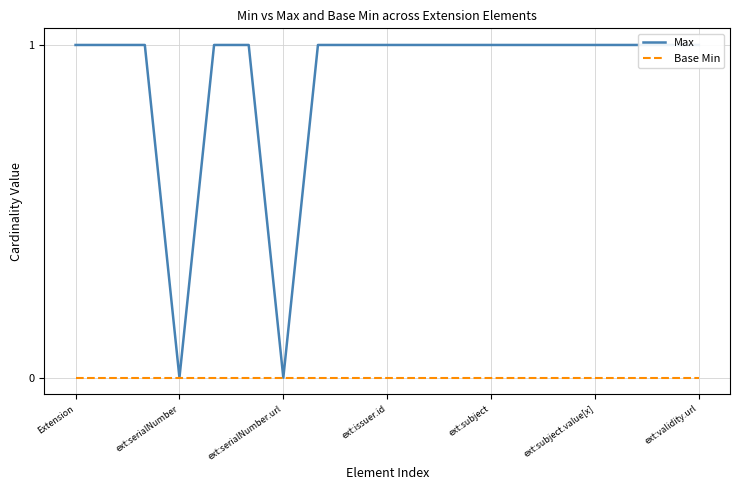

How many data points in Max are less than 1?

2